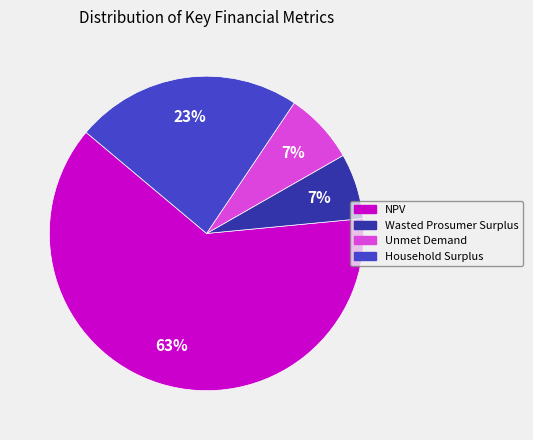

Does Wasted Prosumer Surplus represent more than half of the total?

No